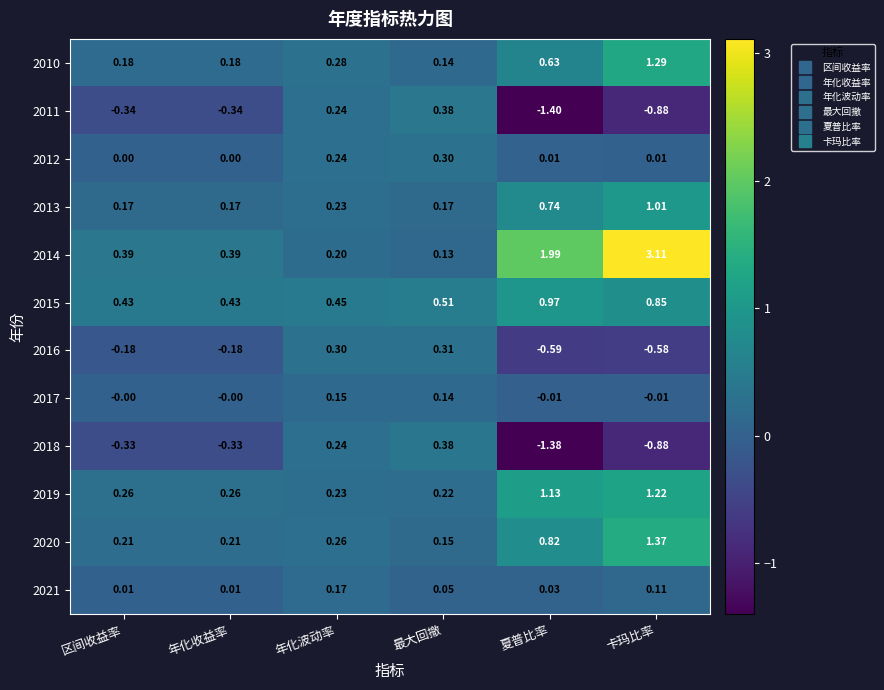

At how many categories does at least one series exceed 2?

1